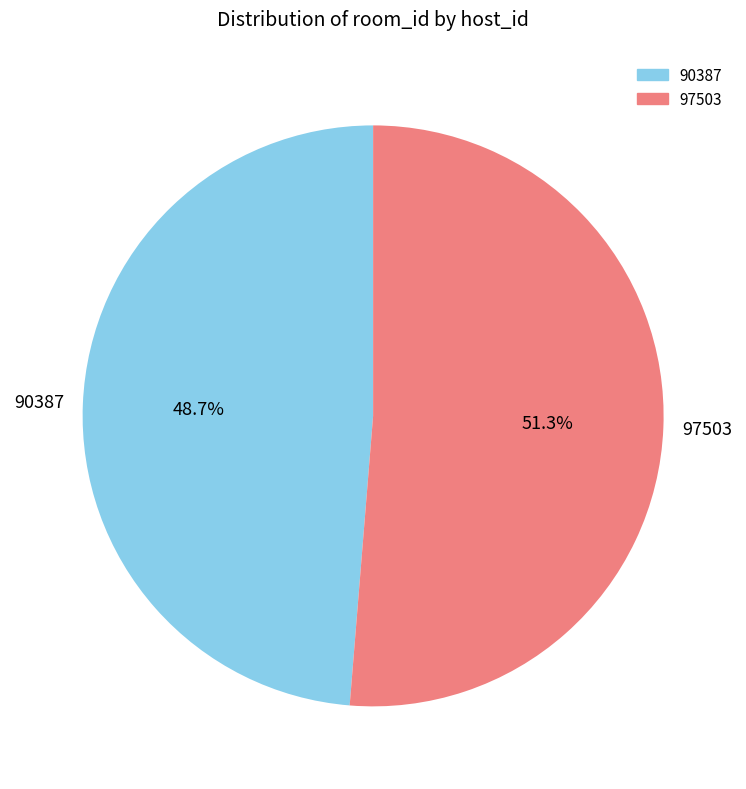

Which category has the biggest portion of the pie?

97503